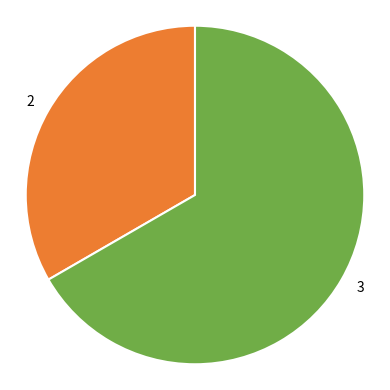

How many segments does this pie chart have?

2